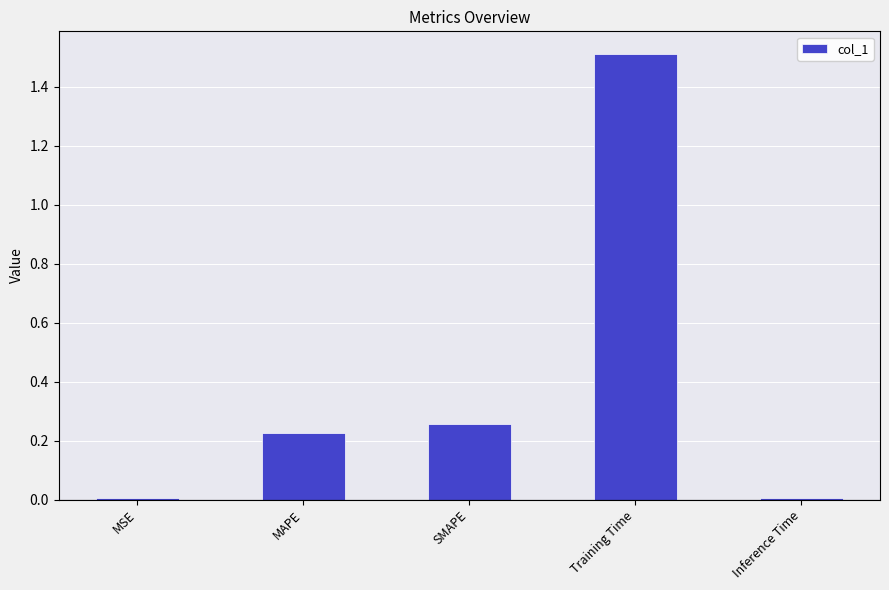

What is the label of the 4th bar from the left?

Training Time